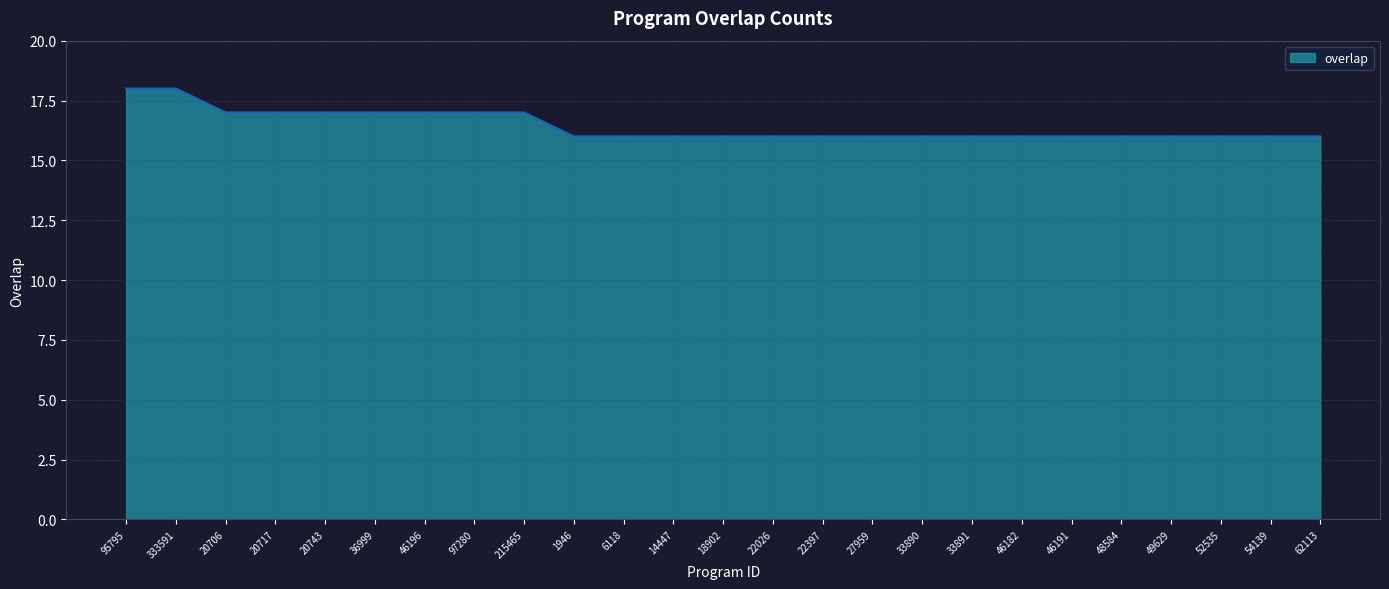

Does the chart have visible grid lines?

Yes